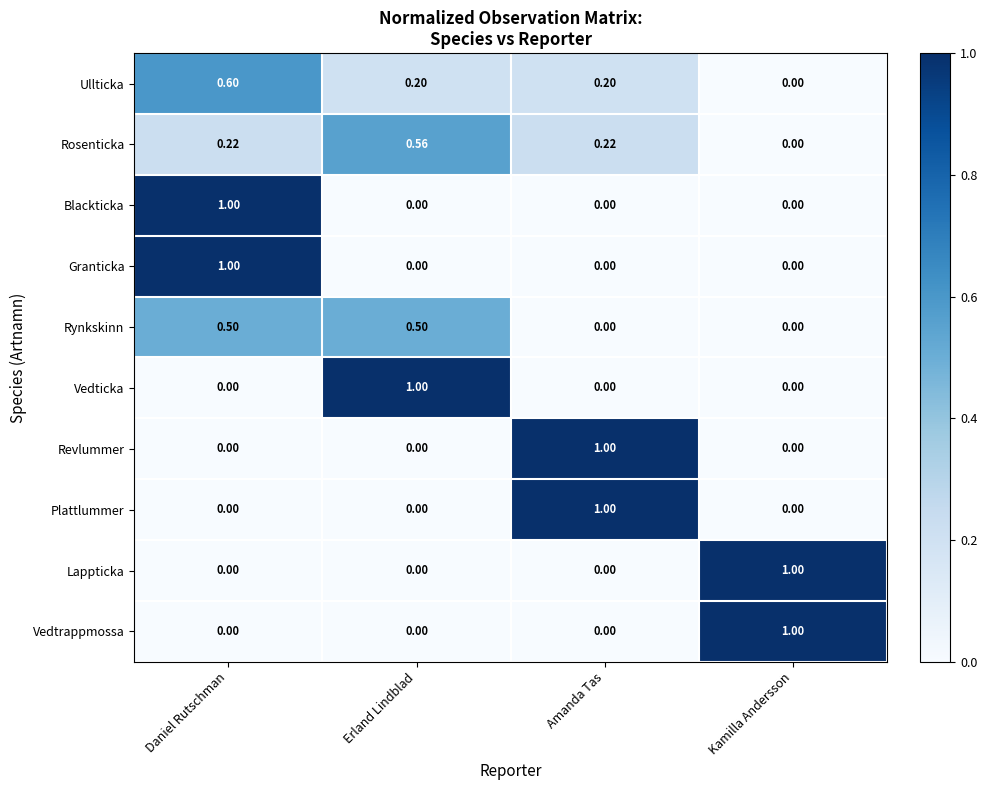

Is the value of Plattlummer at Amanda Tas greater than the value of Ullticka at Amanda Tas?

Yes